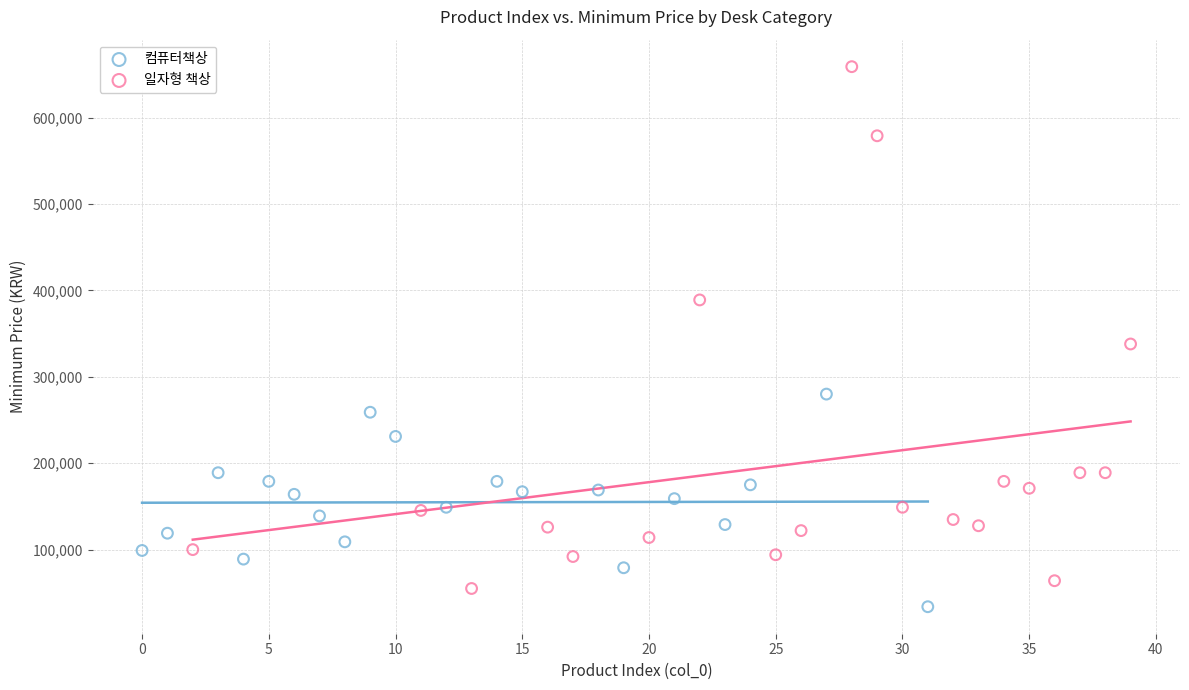

Which series contains the highest Y value?

일자형 책상